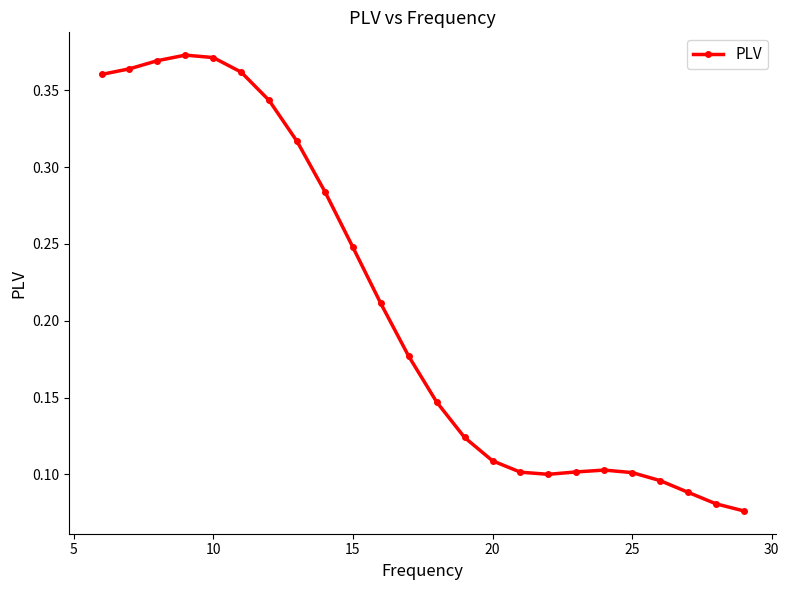

Count the values in the range 0 to 1.

24